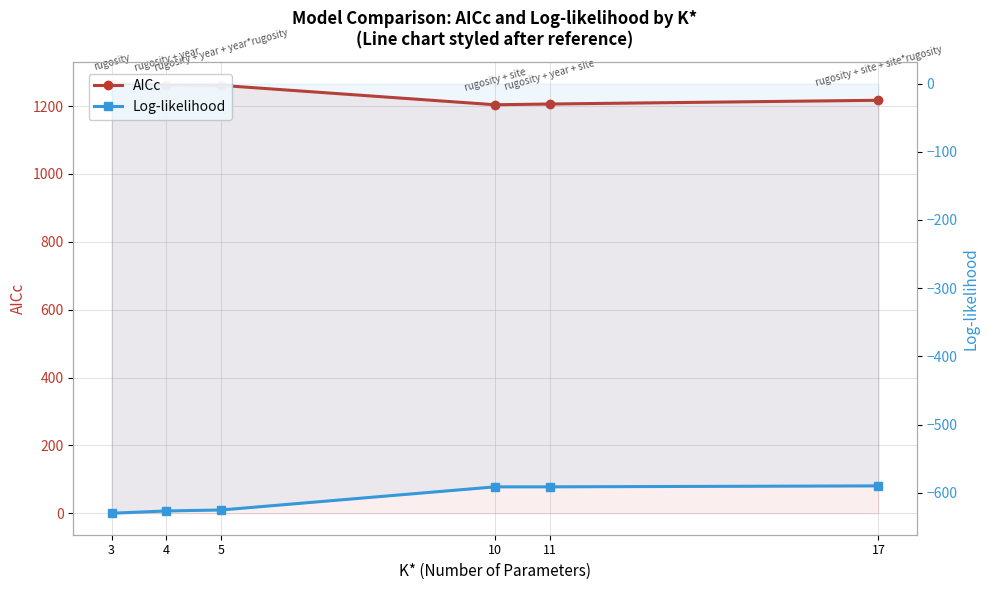

Reading left to right, extract all data points from this chart.

AICc: 3=1266.3	4=1261.6	5=1260.9	10=1203.8	11=1206.0	17=1217.0
Log-likelihood: 3=-630.1	4=-626.7	5=-625.3	10=-591.4	11=-591.4	17=-590.0